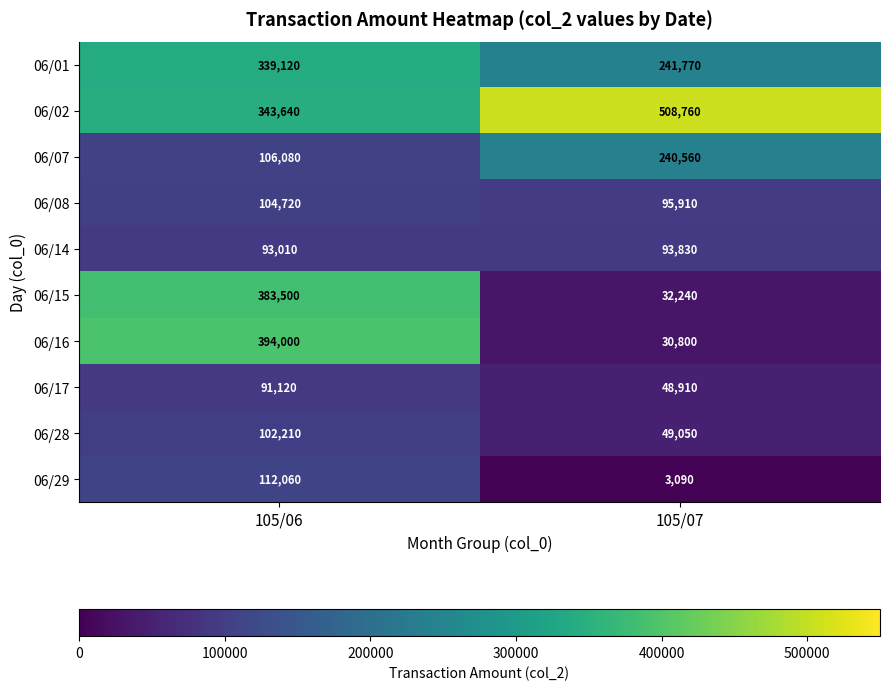

What value does the 06/08 series have at 105/07, to the nearest 100?

95900